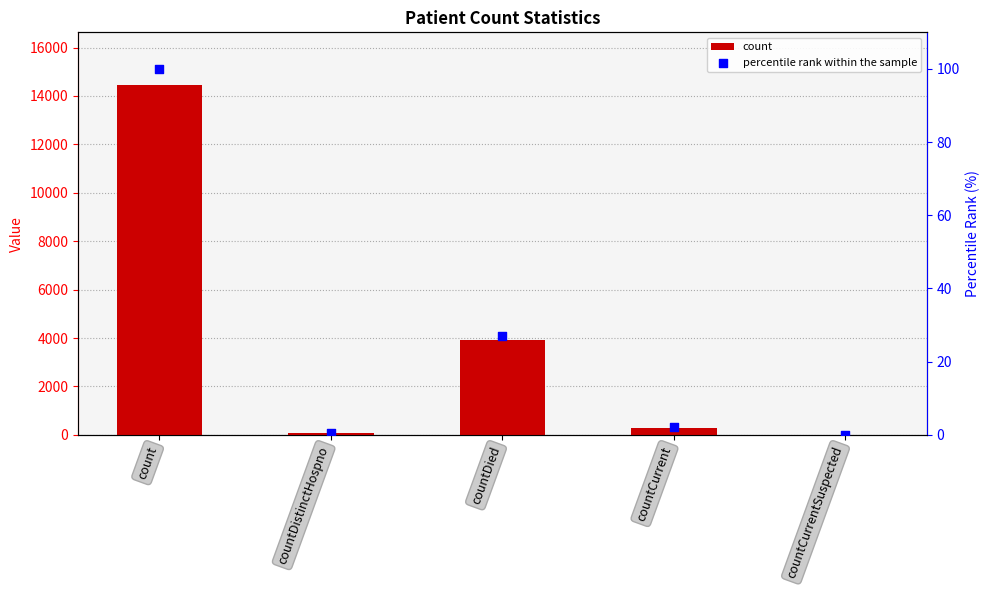

At how many categories does at least one series exceed 10905?

1